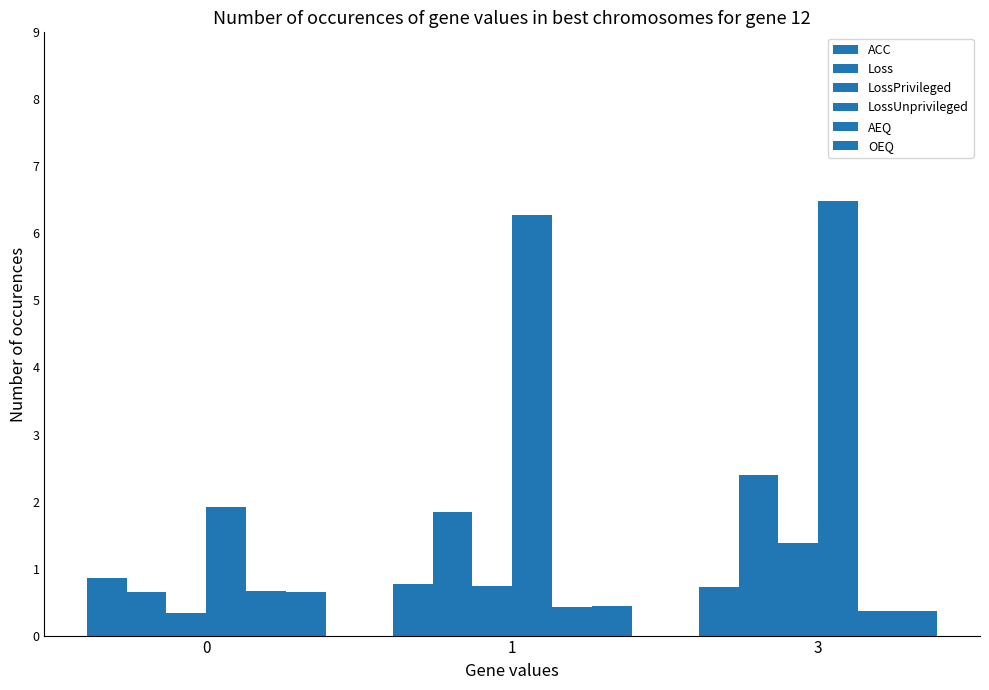

How many bars are there in total?

18